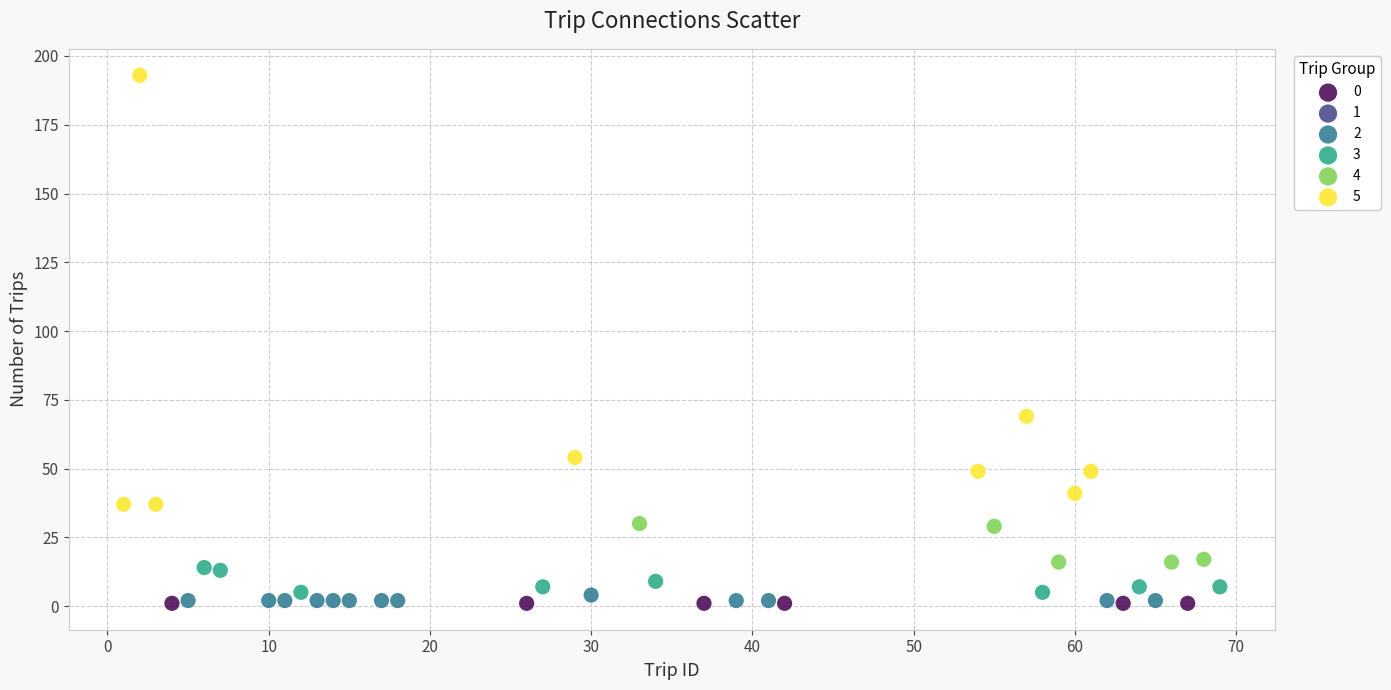

Which series contains the highest Y value?

5